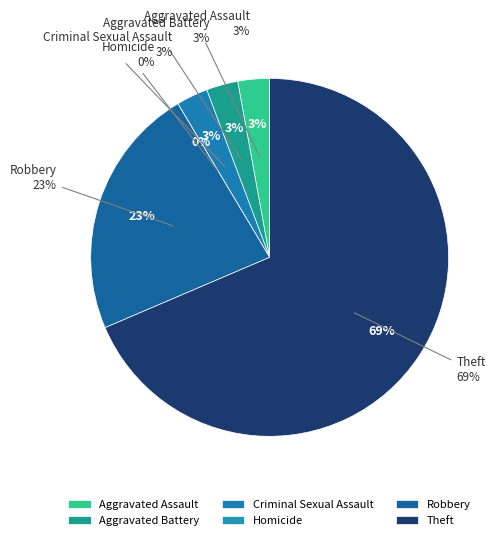

Is the sum of Robbery and Aggravated Assault greater than half?

No